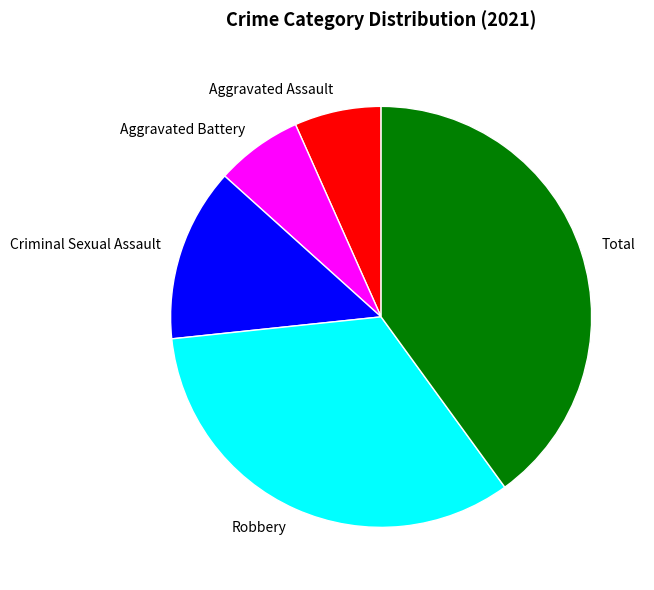

True or false: Aggravated Assault accounts for 7% of the total.

True